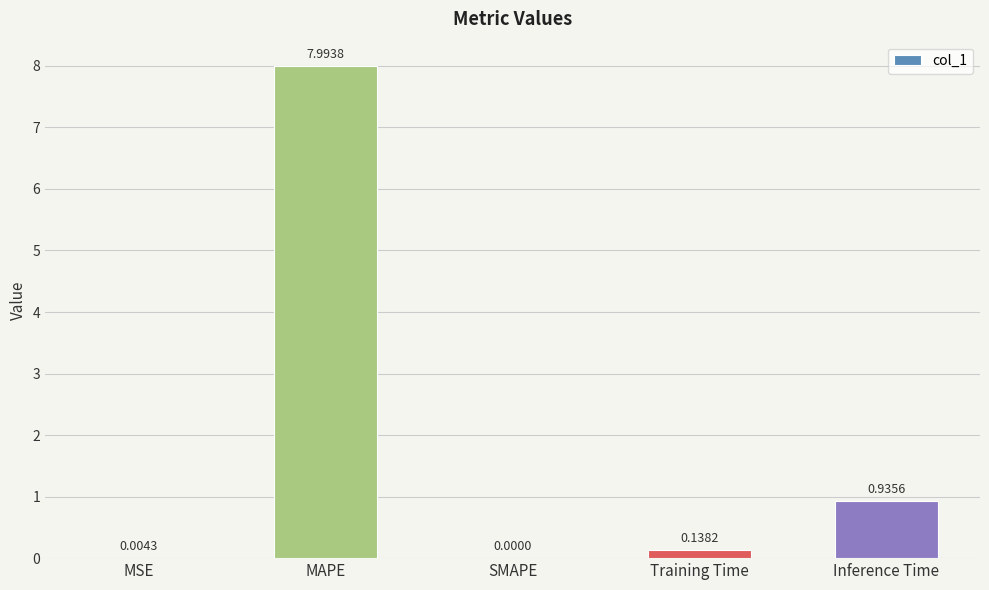

At which label is the value closest to 3?

Inference Time